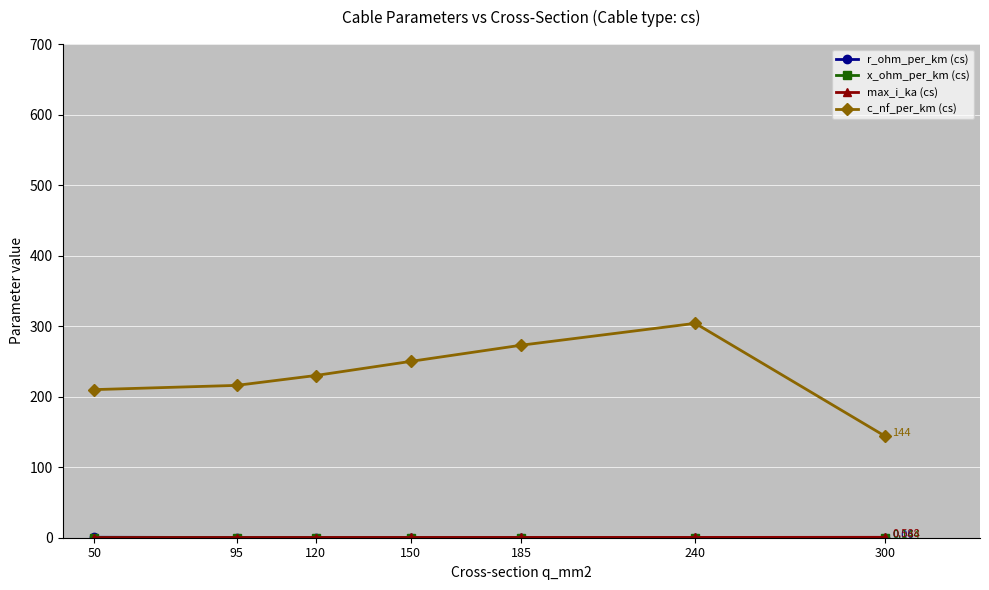

Is this an area chart (filled region under the line)?

No